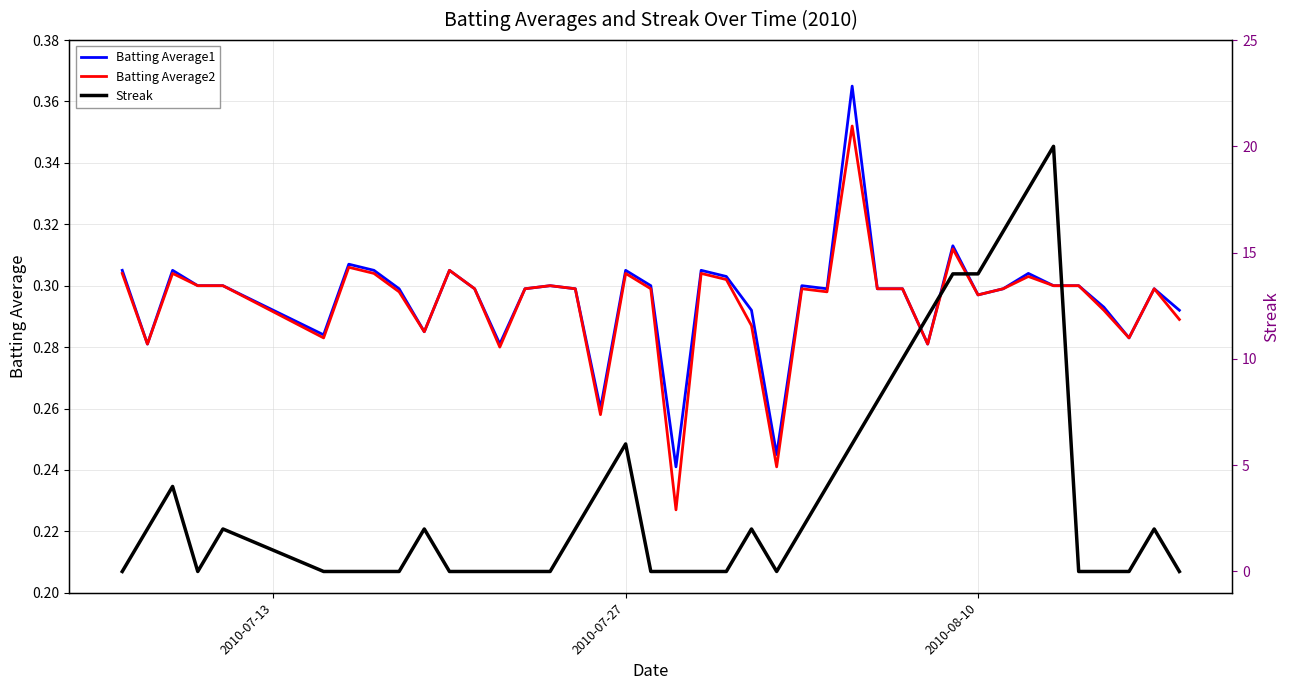

Which series has the largest total across all categories?

Streak